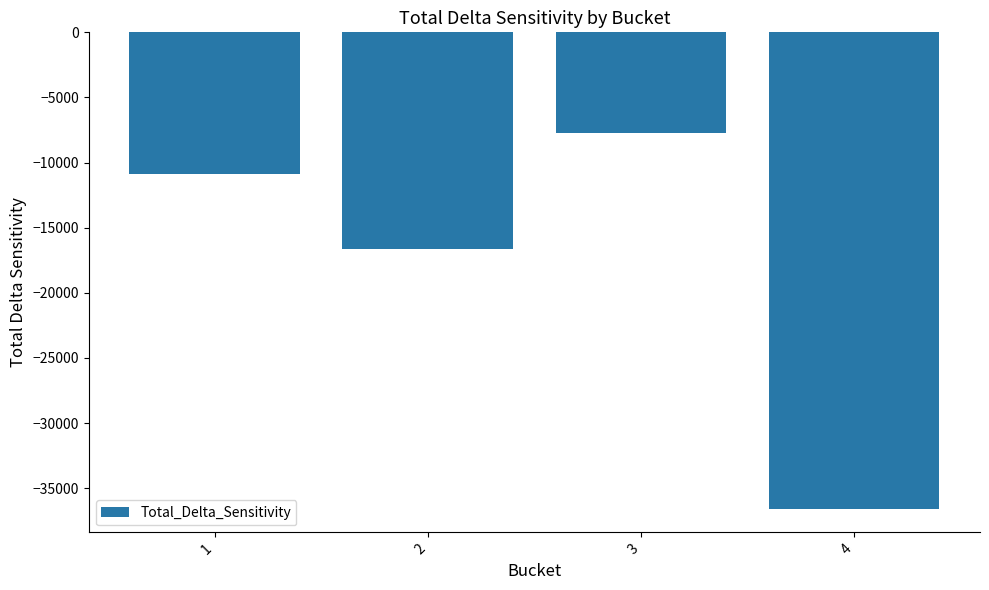

What is the difference between the maximum and second lowest values?

8879.2